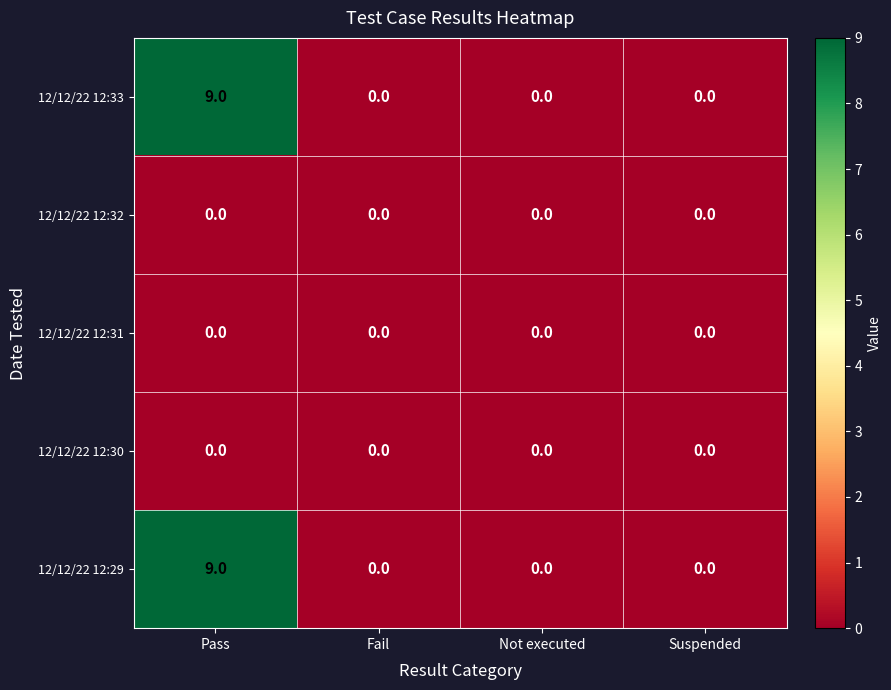

Is it true that 12/12/22 12:33 equals 3 at Fail?

False